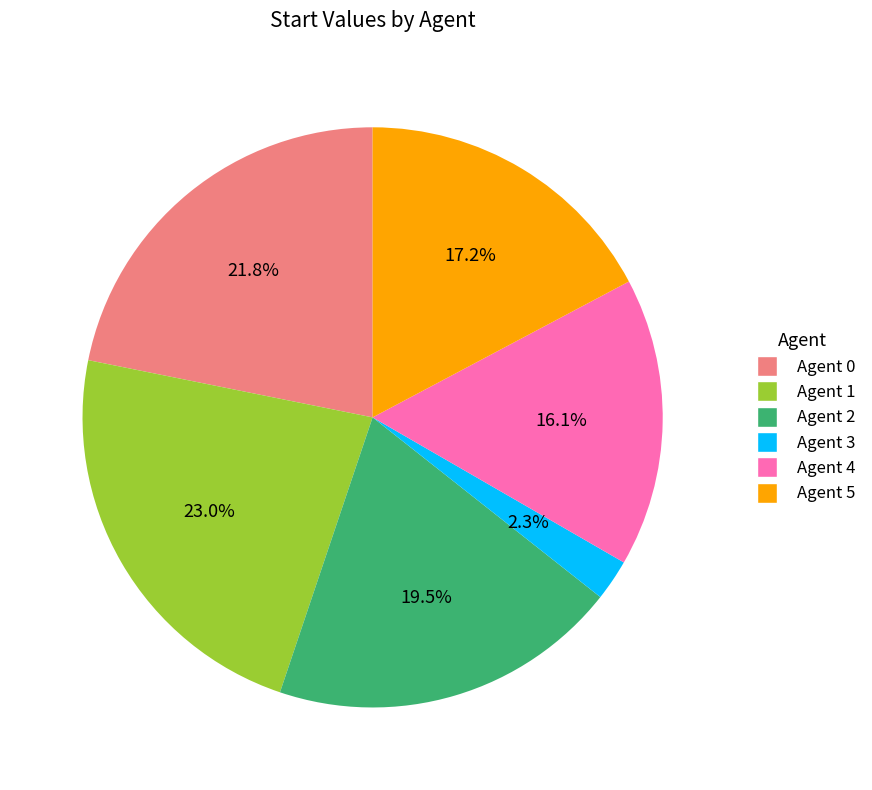

How many slices are in this pie chart?

6